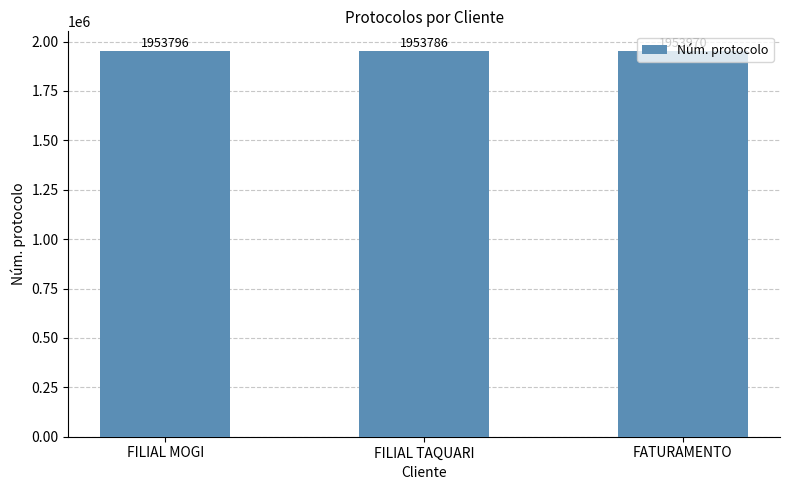

What is the sum of all values?

5861552